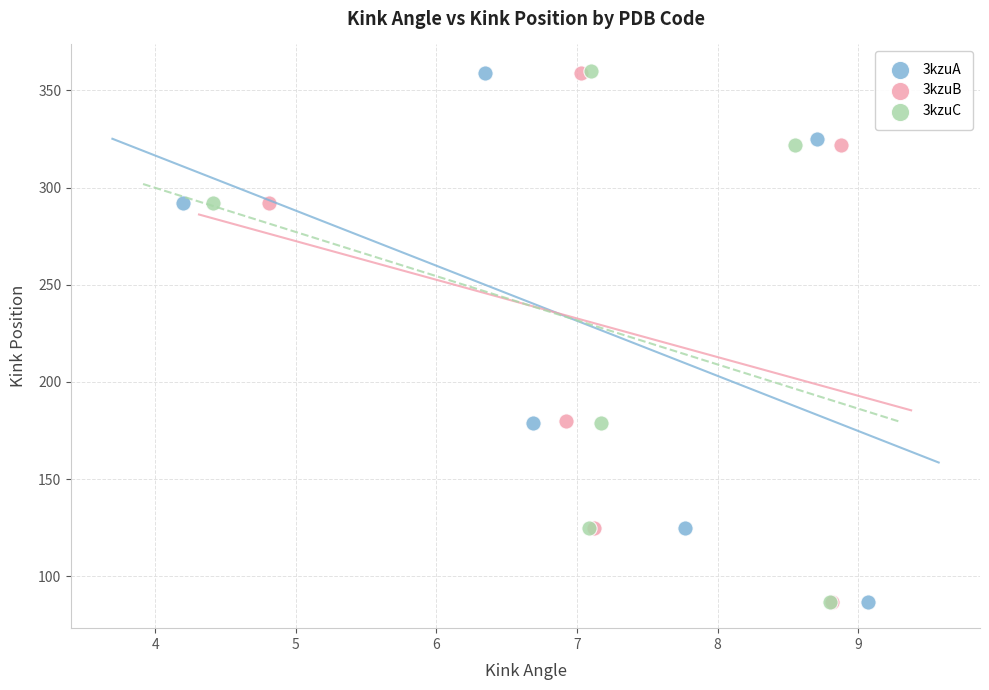

Which series has the largest Y range (max minus min)?

3kzuC